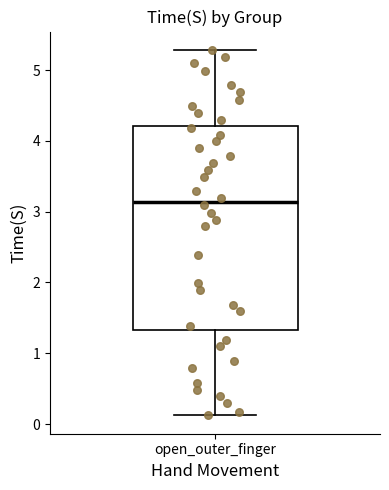

Transcribe this box plot: give where the median line is, the range the box spans, and where the two whiskers end, as read against the y-axis. The values are not printed on the chart, so give them approximately, as read against the axis.

median 3.1, box 1.3 to 4.2, whiskers 0.1 to 5.3